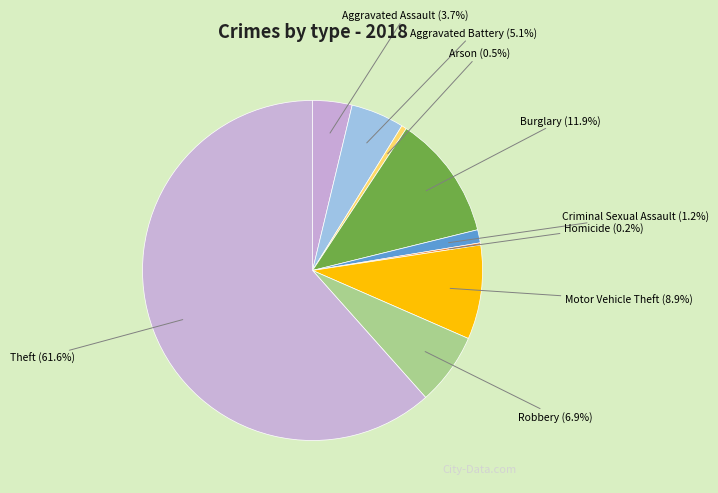

Is Robbery the majority of the pie?

No